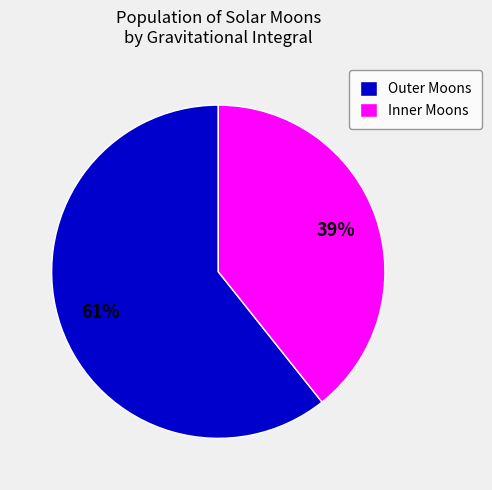

Which slice is the smallest?

Inner Moons